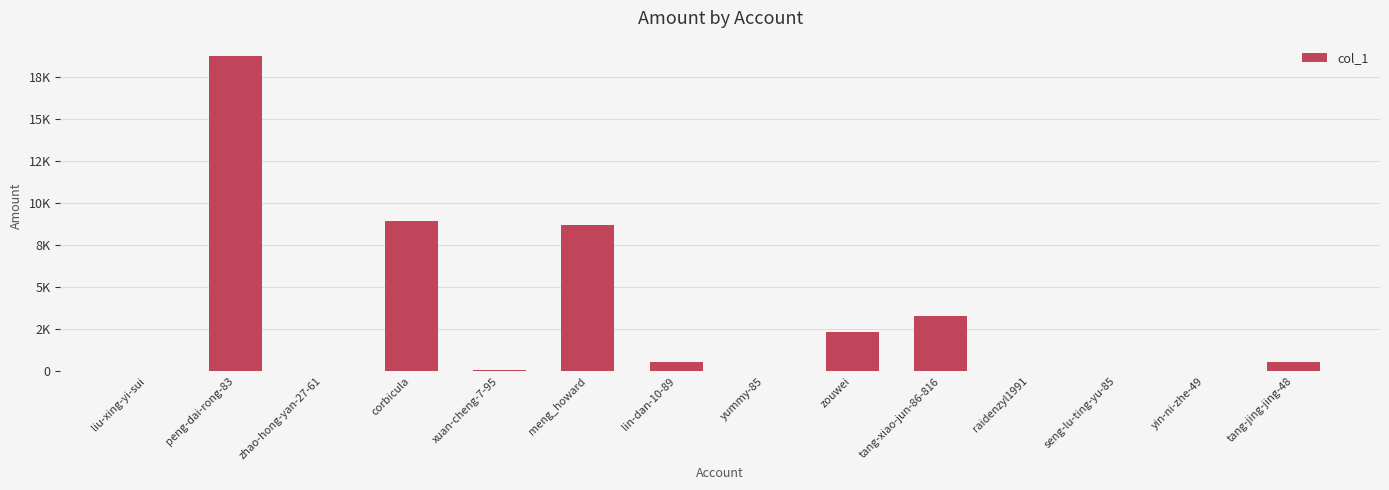

At which label is the value closest to 9365?

corbicula